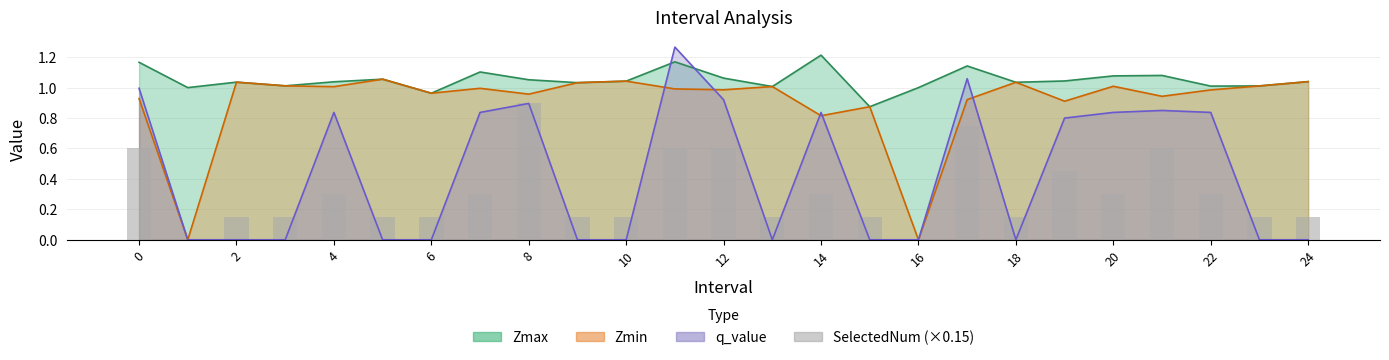

How many bars are there in total?

25